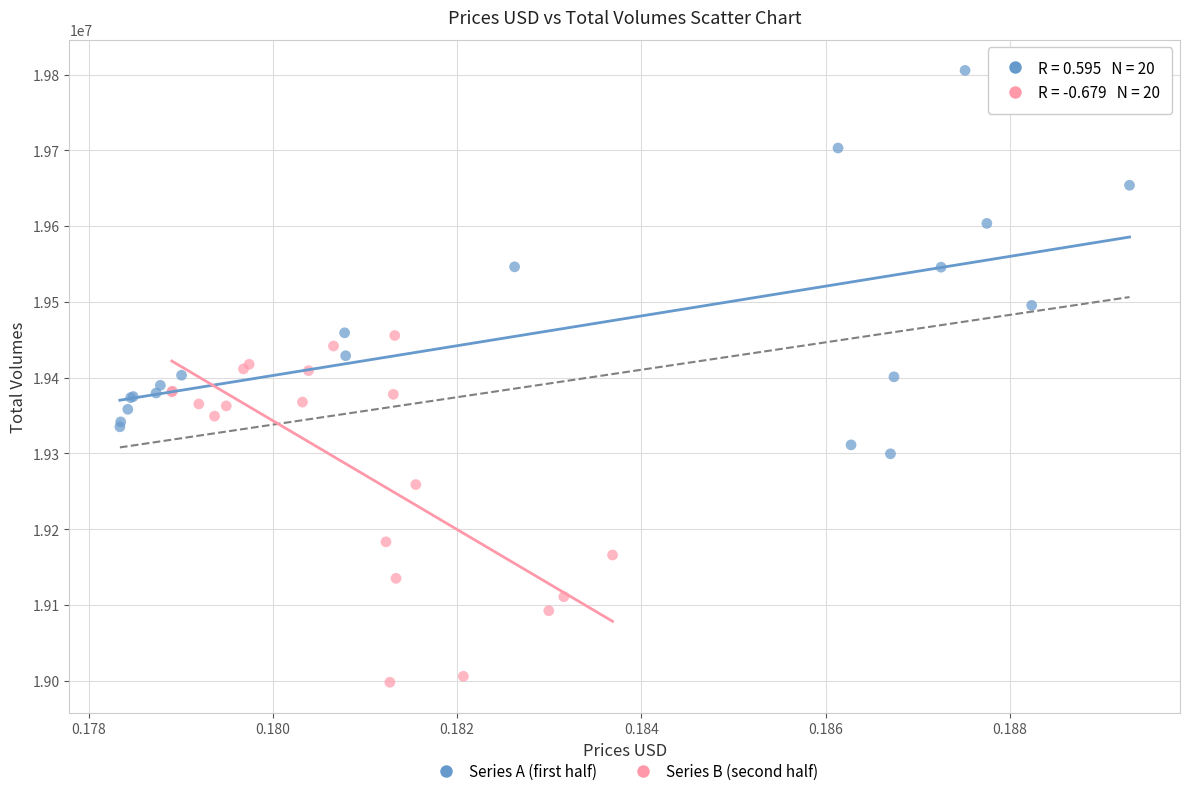

Which series reaches the minimum Y coordinate?

Series B (second half)